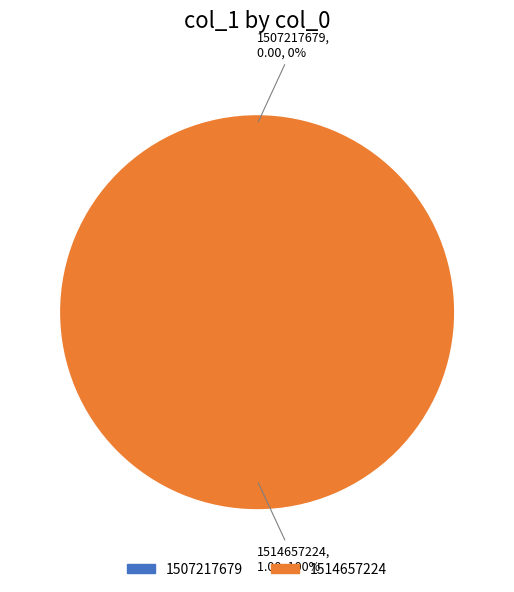

To the nearest percent, what is the difference between the 1507217679 and 1514657224 slice percentages?

100%